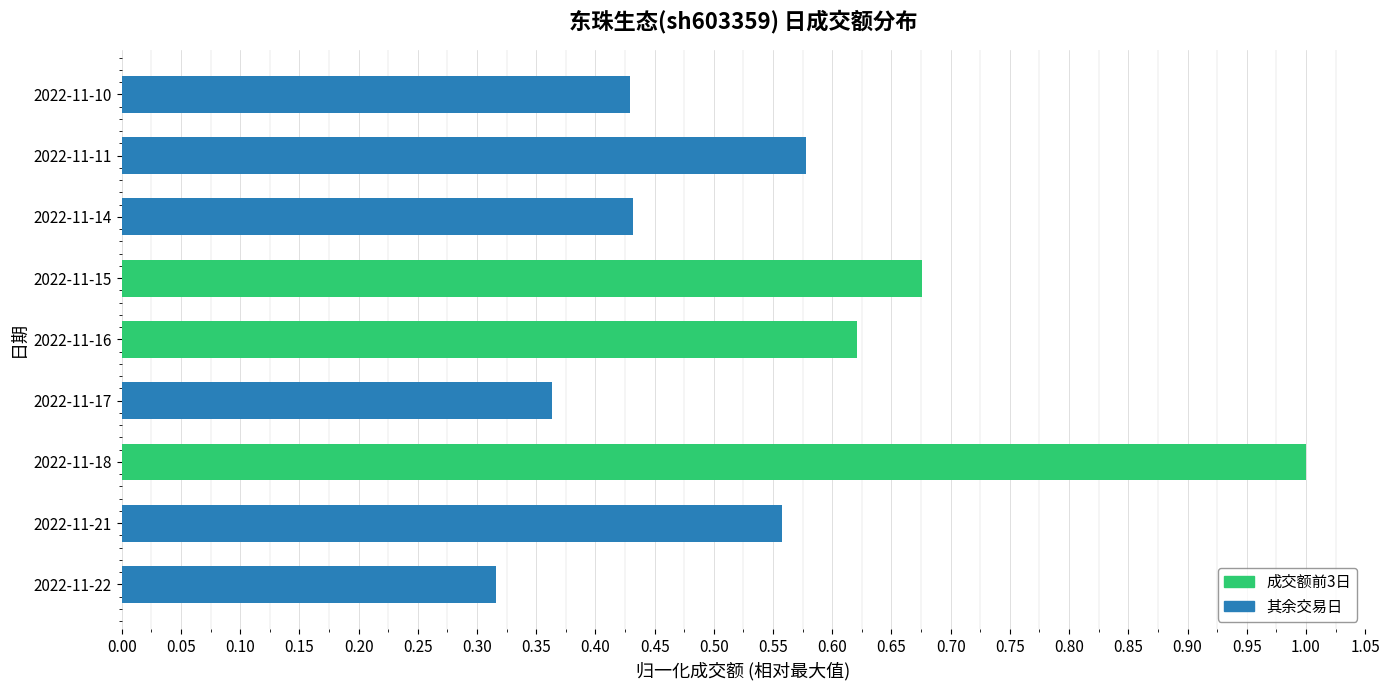

Where is the data nearest to the value 0?

2022-11-22